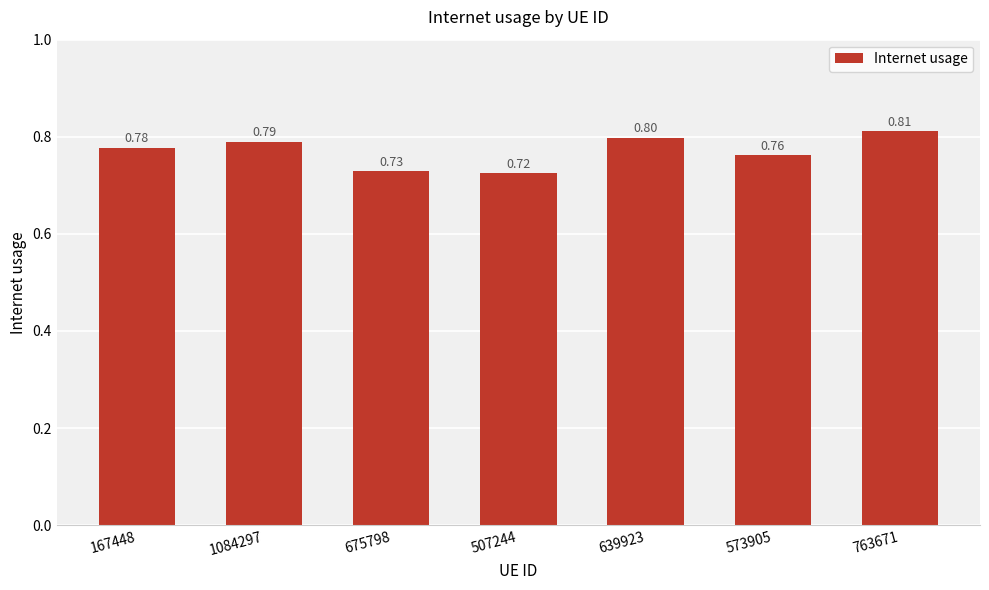

What is the sum of the values at 639923 and 167448?

1.6